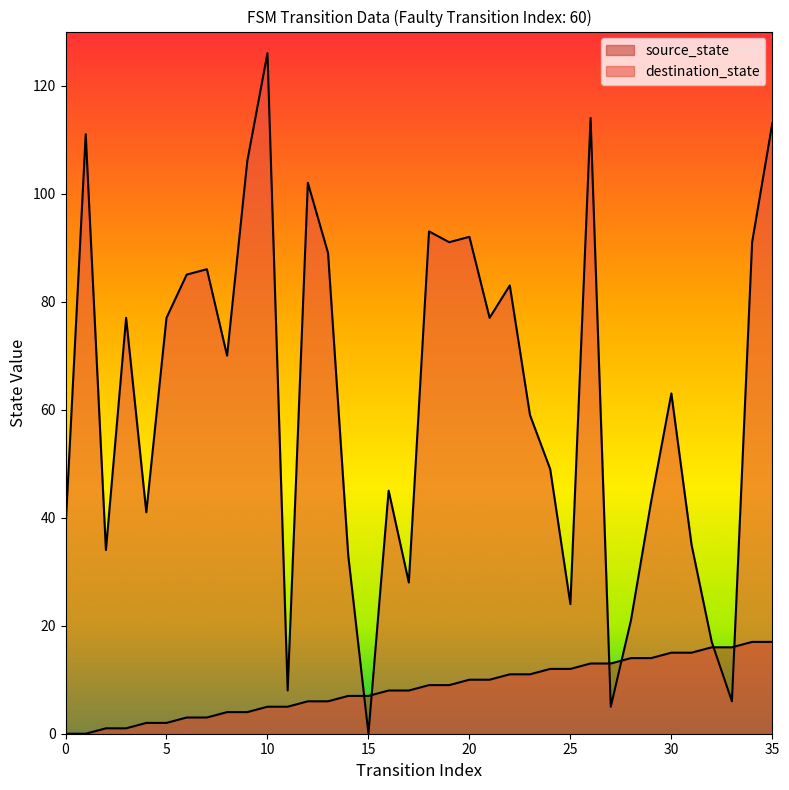

Reading right to left, extract all data points from this chart.

source_state: 35=17	34=17	33=16	32=16	31=15	30=15	29=14	28=14	27=13	26=13	25=12	24=12	23=11	22=11	21=10	20=10	19=9	18=9	17=8	16=8	15=7	14=7	13=6	12=6	11=5	10=5	9=4	8=4	7=3	6=3	5=2	4=2	3=1	2=1	1=0	0=0
destination_state: 35=113	34=91	33=6	32=17	31=35	30=63	29=43	28=21	27=5	26=114	25=24	24=49	23=59	22=83	21=77	20=92	19=91	18=93	17=28	16=45	15=0	14=33	13=89	12=102	11=8	10=126	9=106	8=70	7=86	6=85	5=77	4=41	3=77	2=34	1=111	0=38